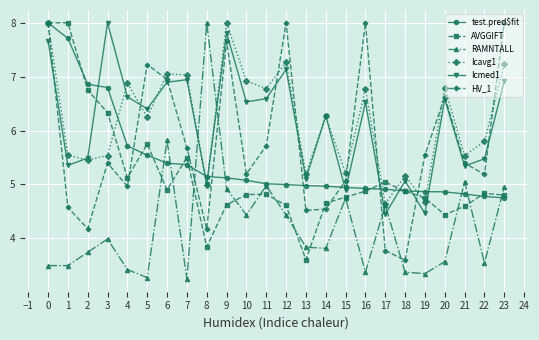

The test.pred$fit series shows 5.1 at 8. True or false?

True